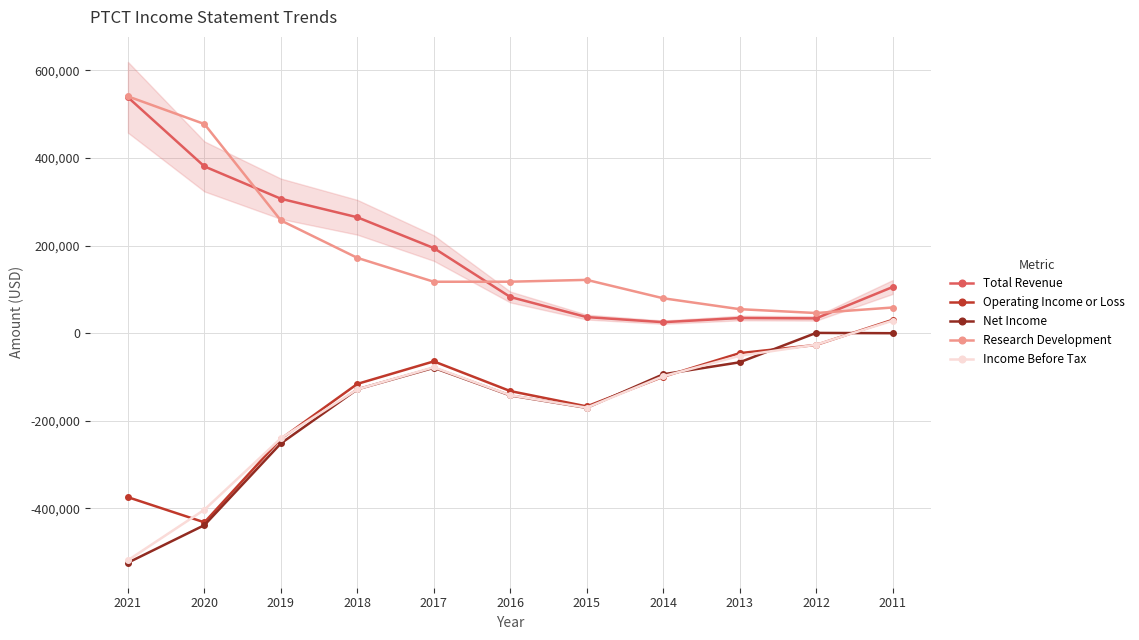

Between 2021 and 2014, which series saw the biggest shift?

Total Revenue